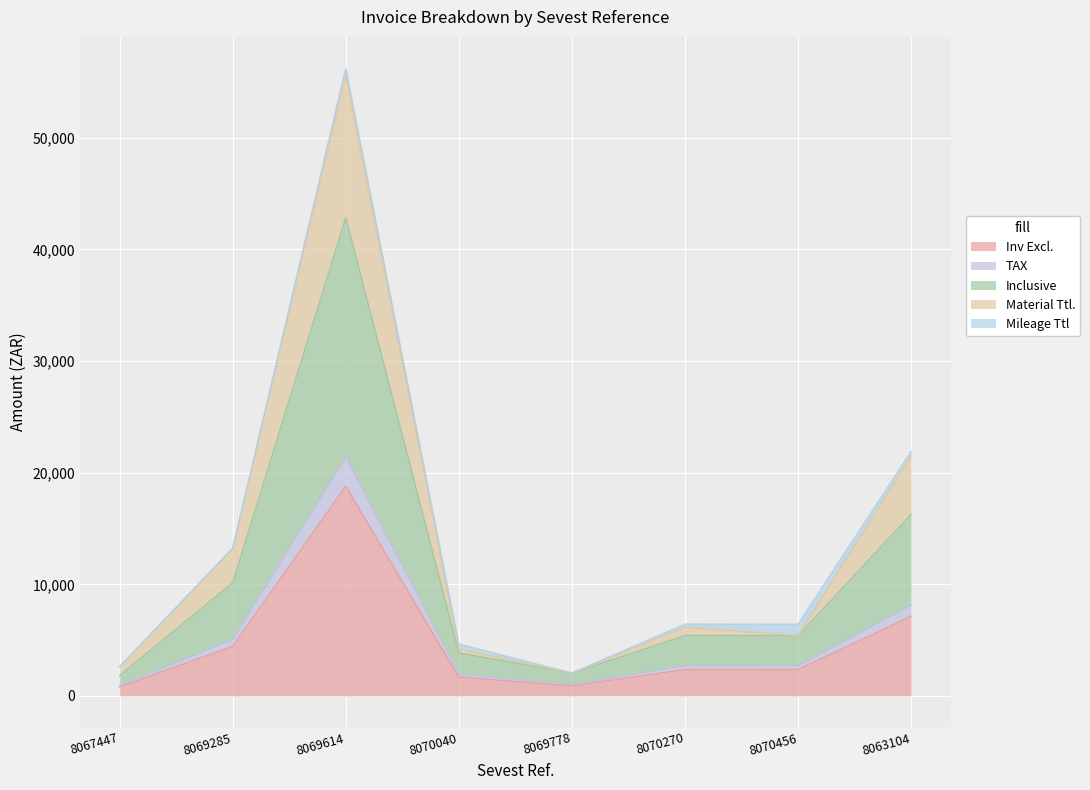

Rank the categories by Inclusive value from lowest to highest.

8067447, 8069778, 8070040, 8070456, 8070270, 8069285, 8063104, 8069614